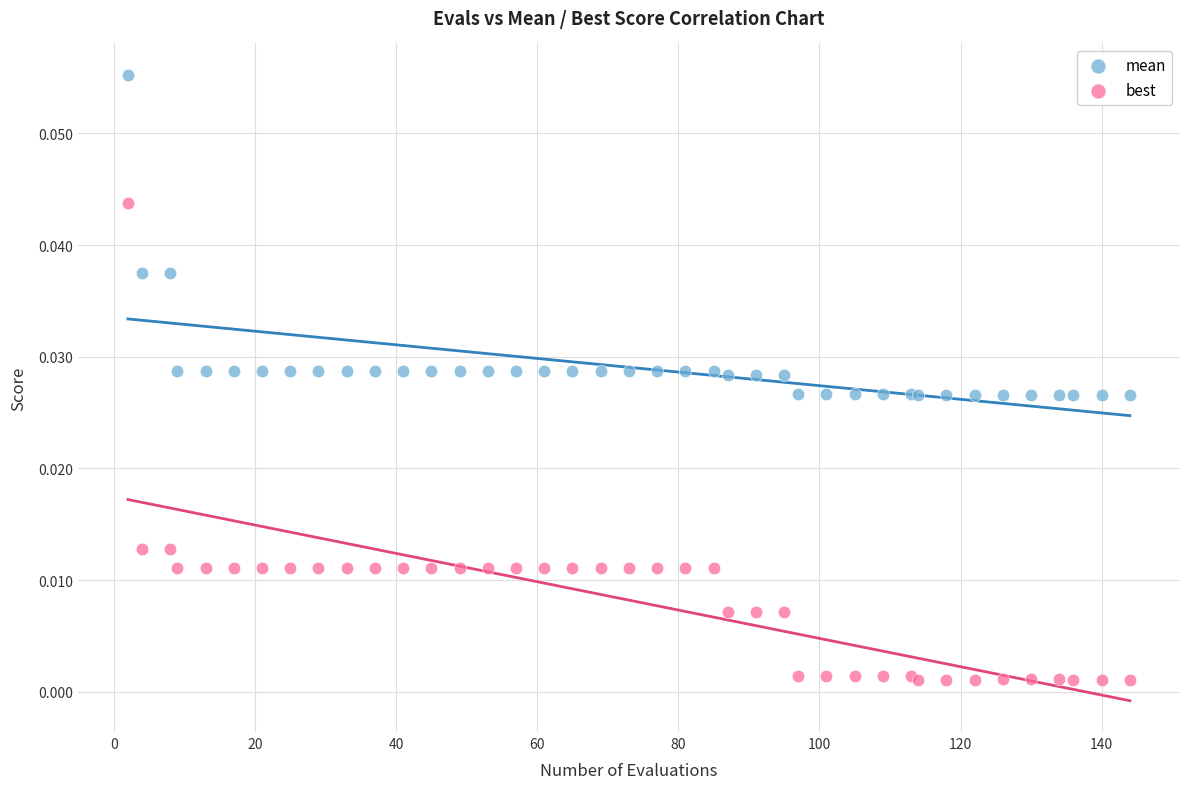

Which series has the widest spread of Y values?

best